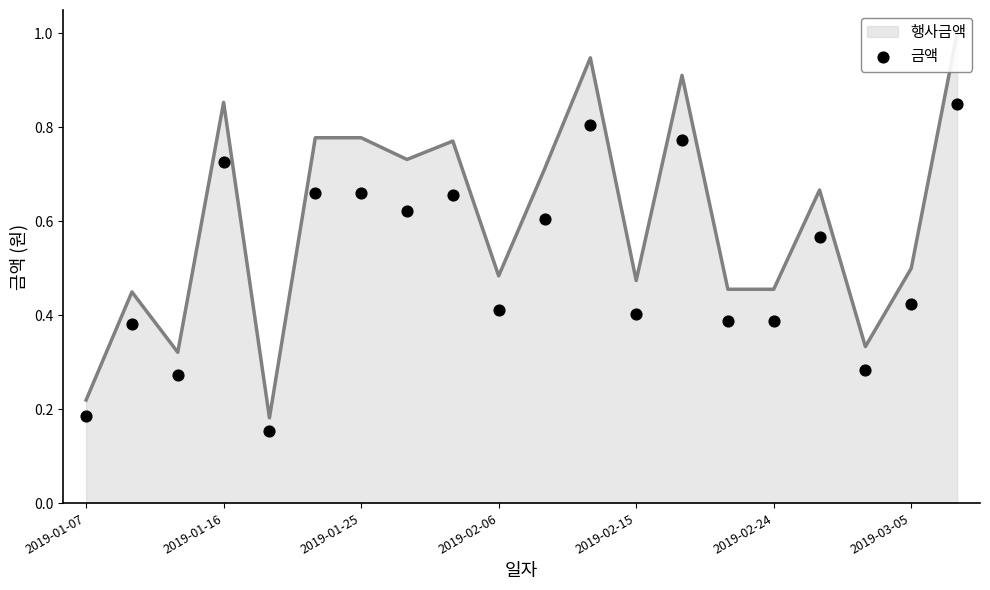

What is the change in value from 2019-03-05 to 14?

-0.3